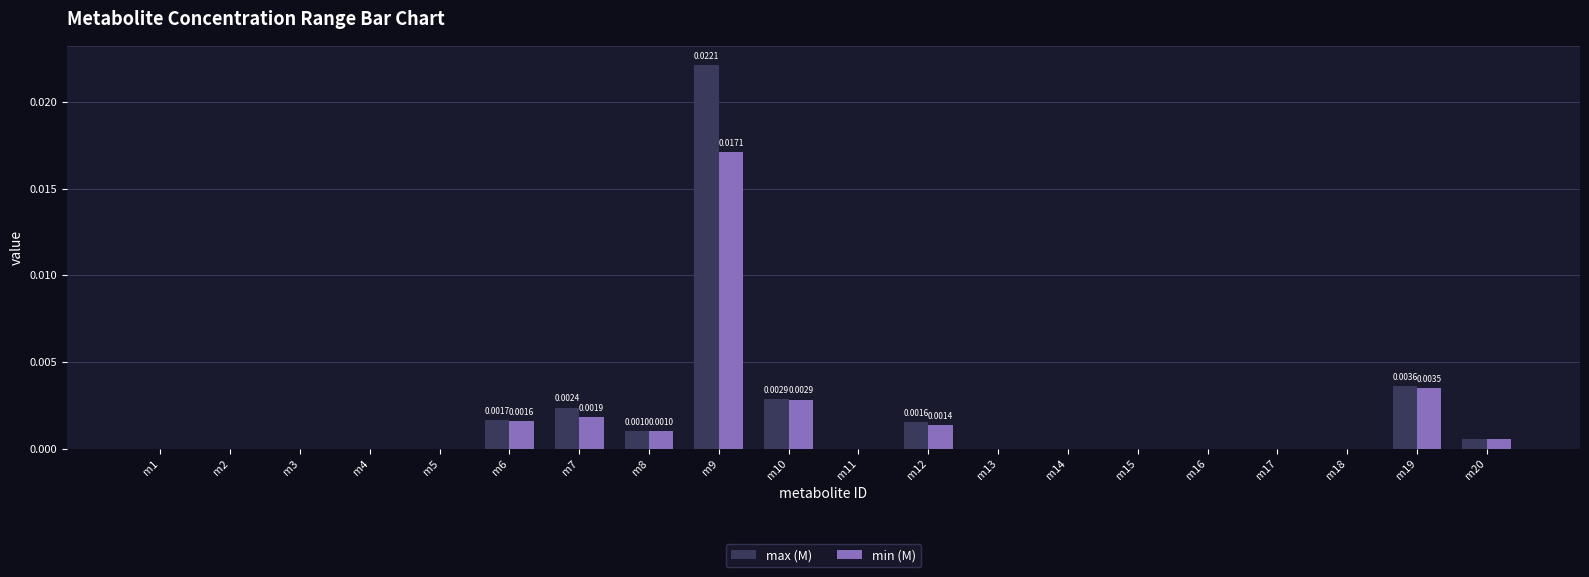

At which category is the sum across all series the highest?

m9